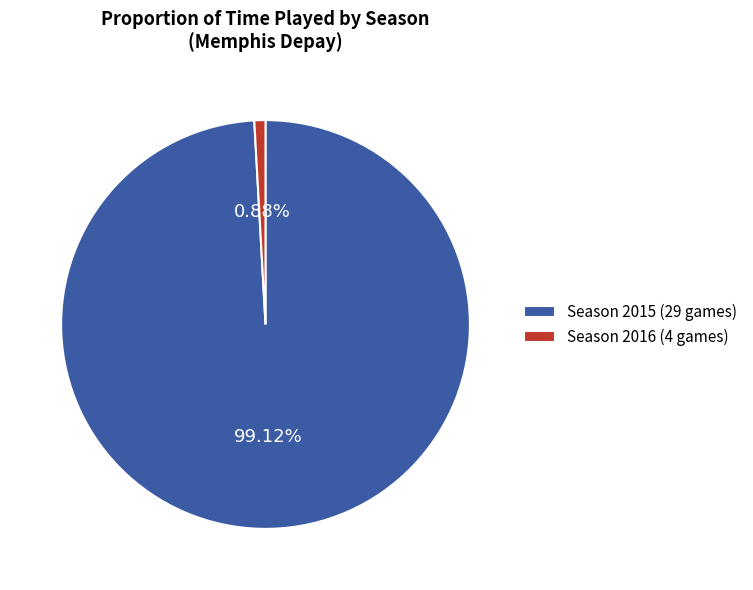

Rank the categories by value from lowest to highest.

Season 2016 (4 games), Season 2015 (29 games)